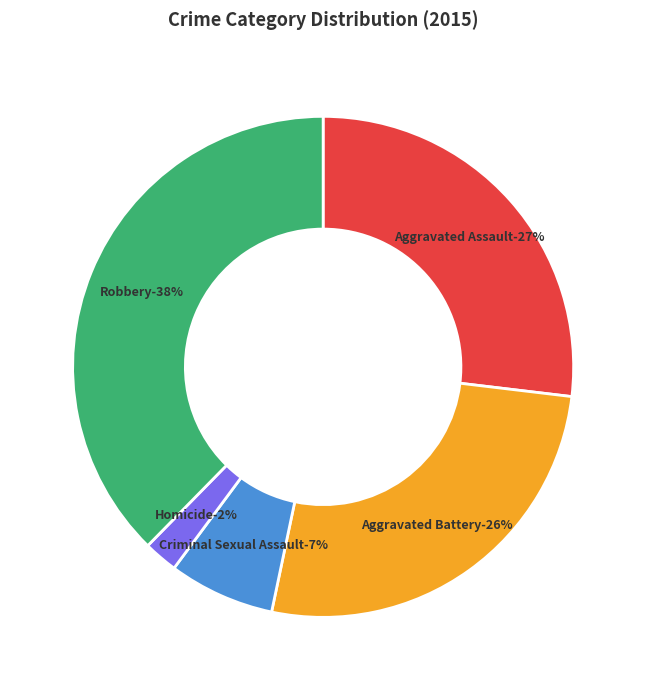

Does any single category account for the majority?

No